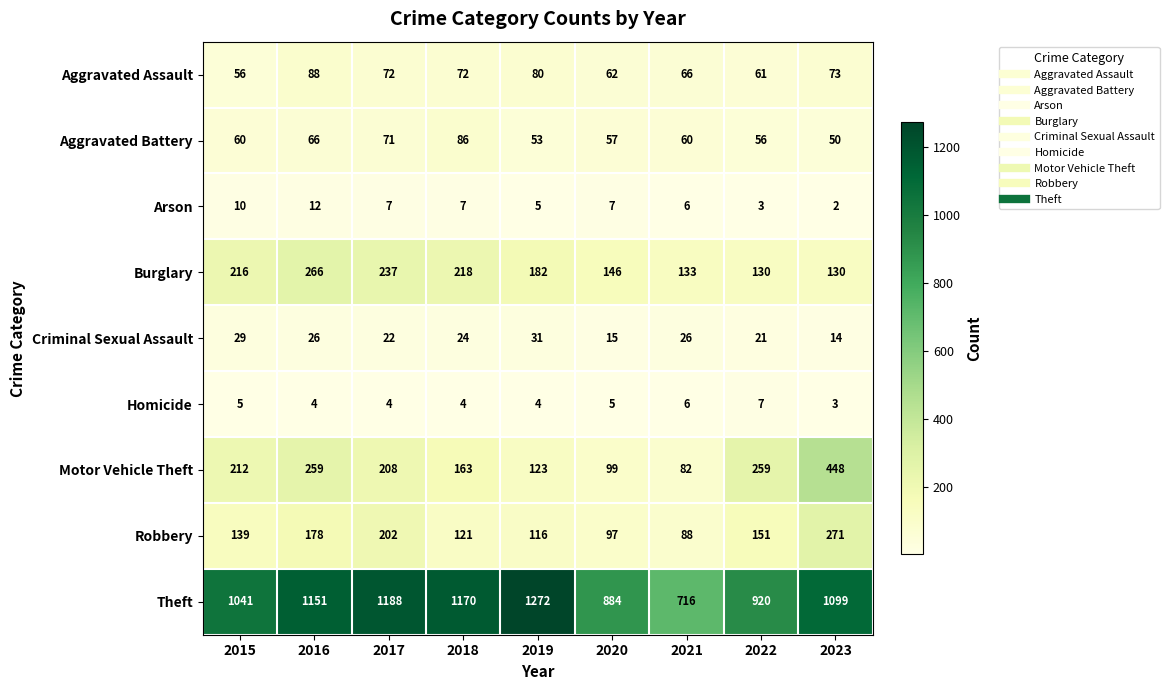

Which series has the largest total across all categories?

Theft